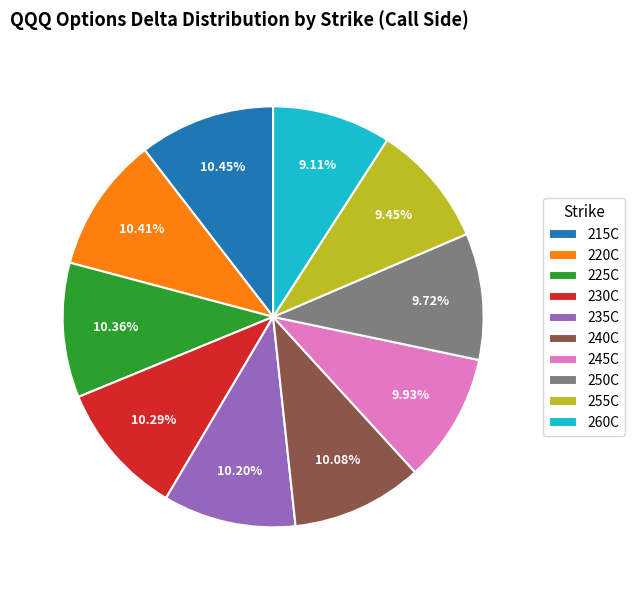

Which has a higher value, 230C or 260C?

230C